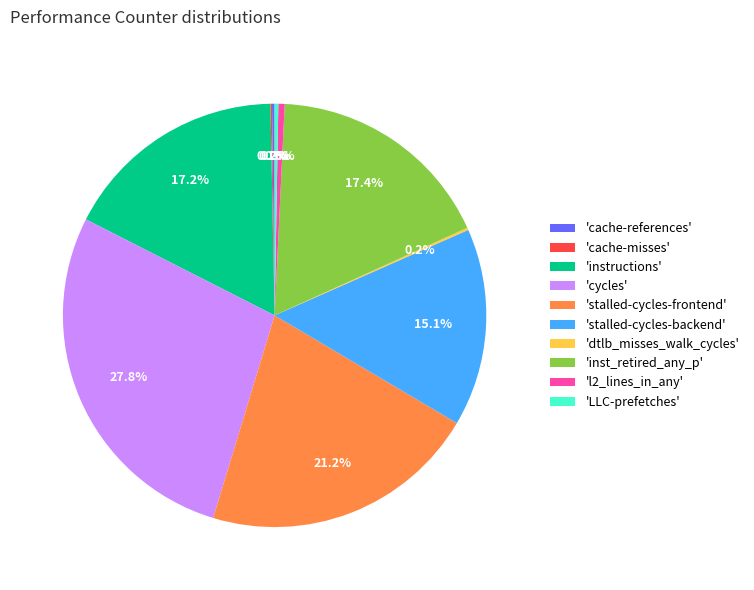

What is the total percentage of 'stalled-cycles-frontend' and 'cycles'?

49.0%